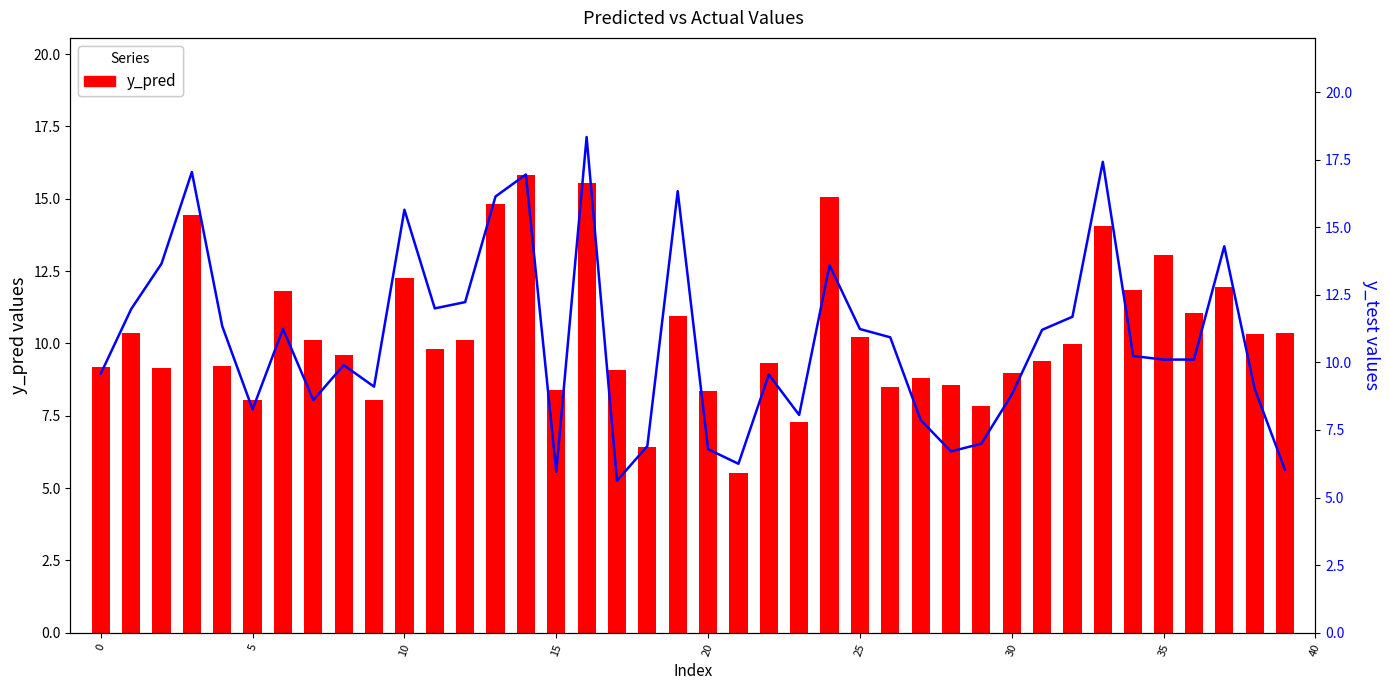

Which category has the lowest value in the y_pred series?

21